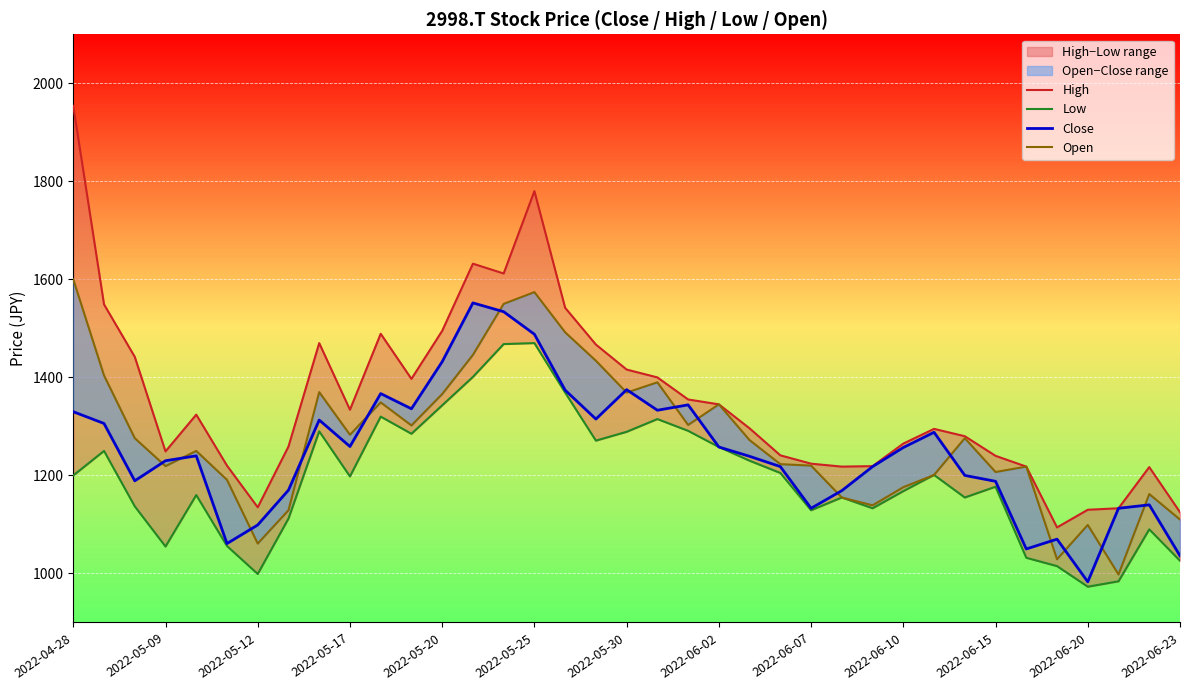

The High series shows 2070 at 2022-05-12. True or false?

False